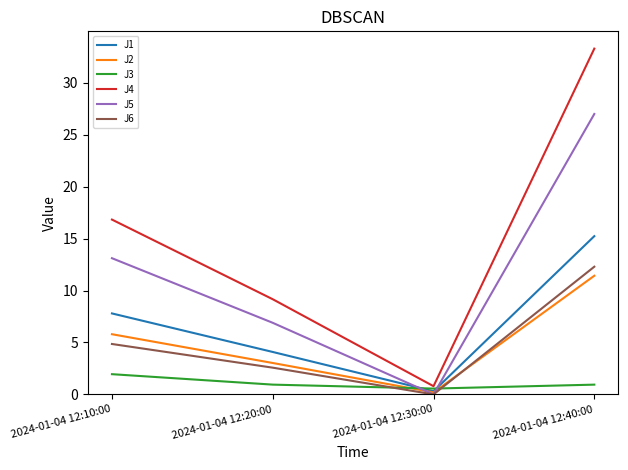

Which series has the largest total across all categories?

J4